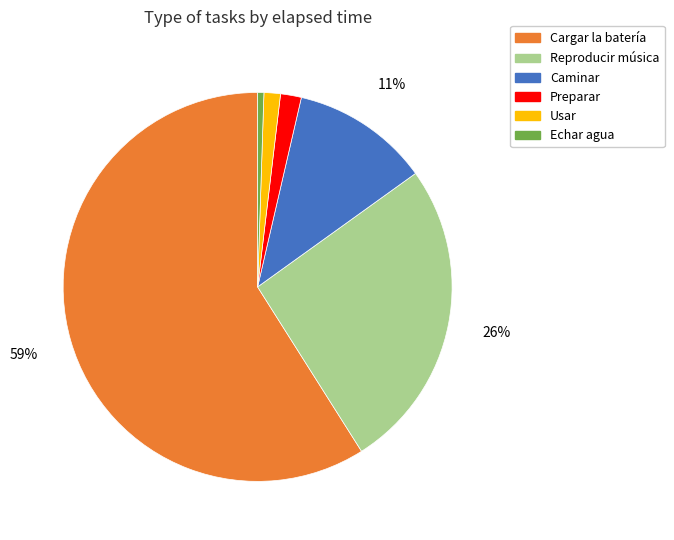

To the nearest percent, what is the combined percentage of Reproducir música and Usar?

27%